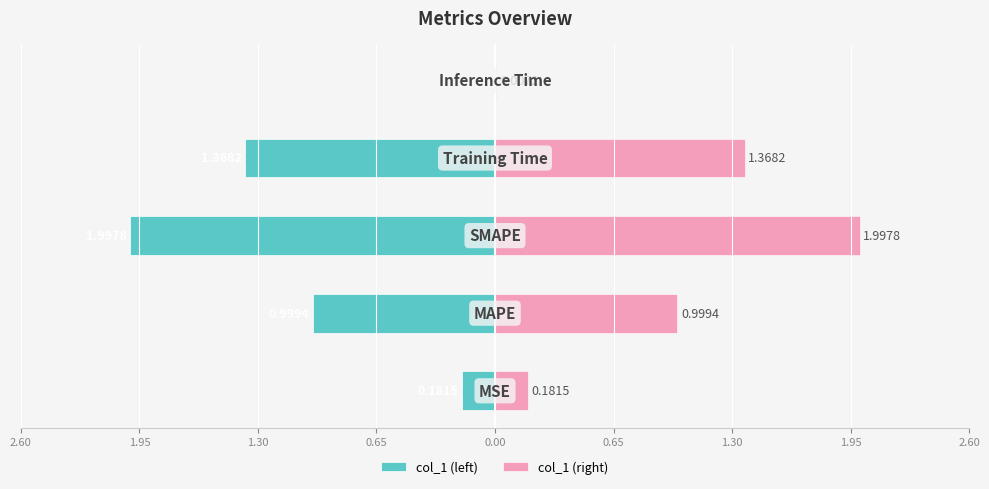

True or false: col_1 (right) has a value of 0.0 at 0.00.

False